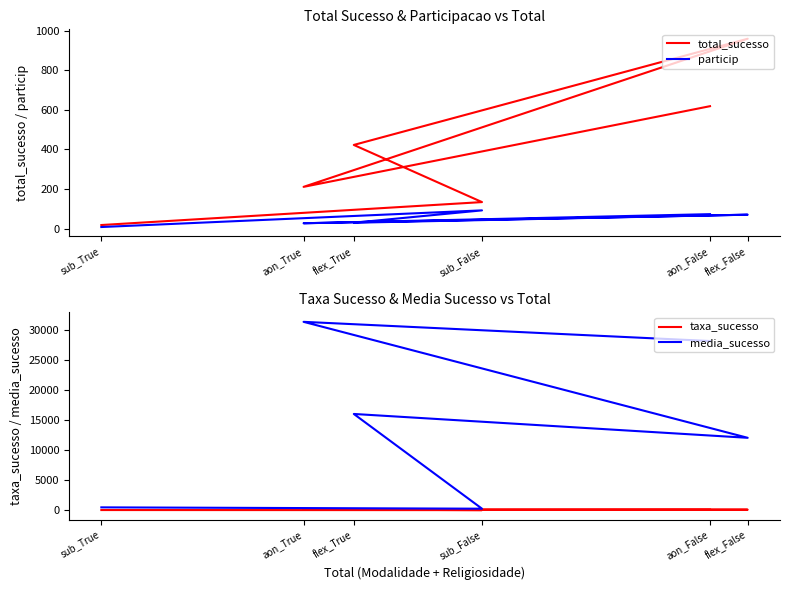

What are all the series names shown in the legend?

total_sucesso, particip, taxa_sucesso, media_sucesso